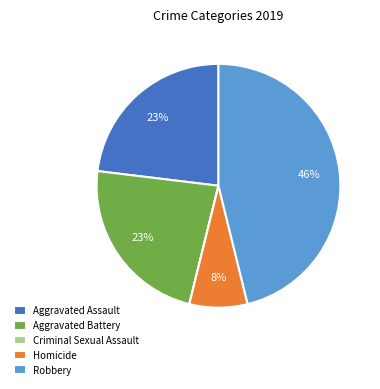

Approximately how many times larger is the value at Robbery compared to Aggravated Assault?

2.0